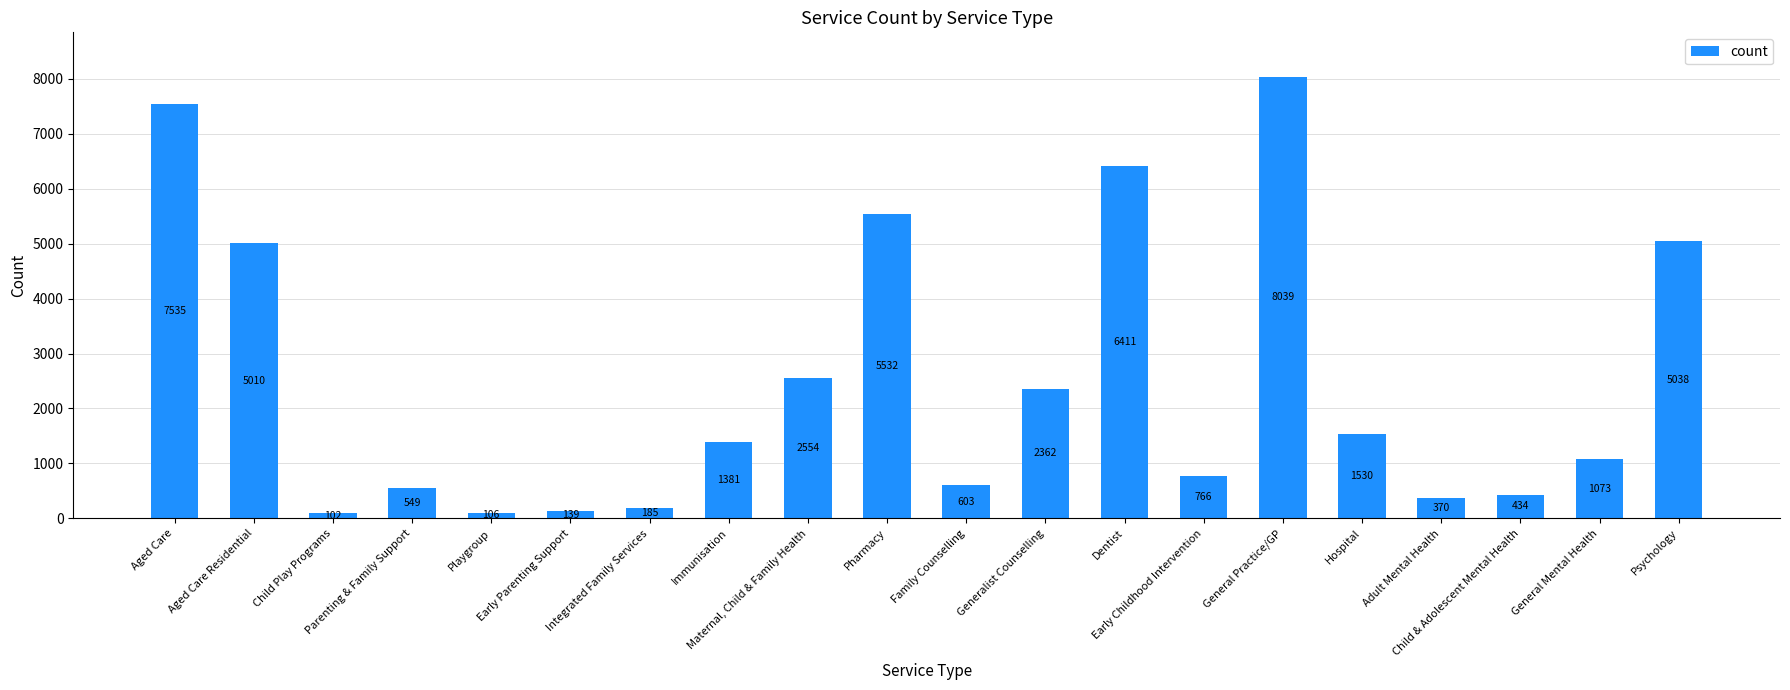

Approximately how many times larger is the value at Dentist compared to Early Childhood Intervention?

8.4